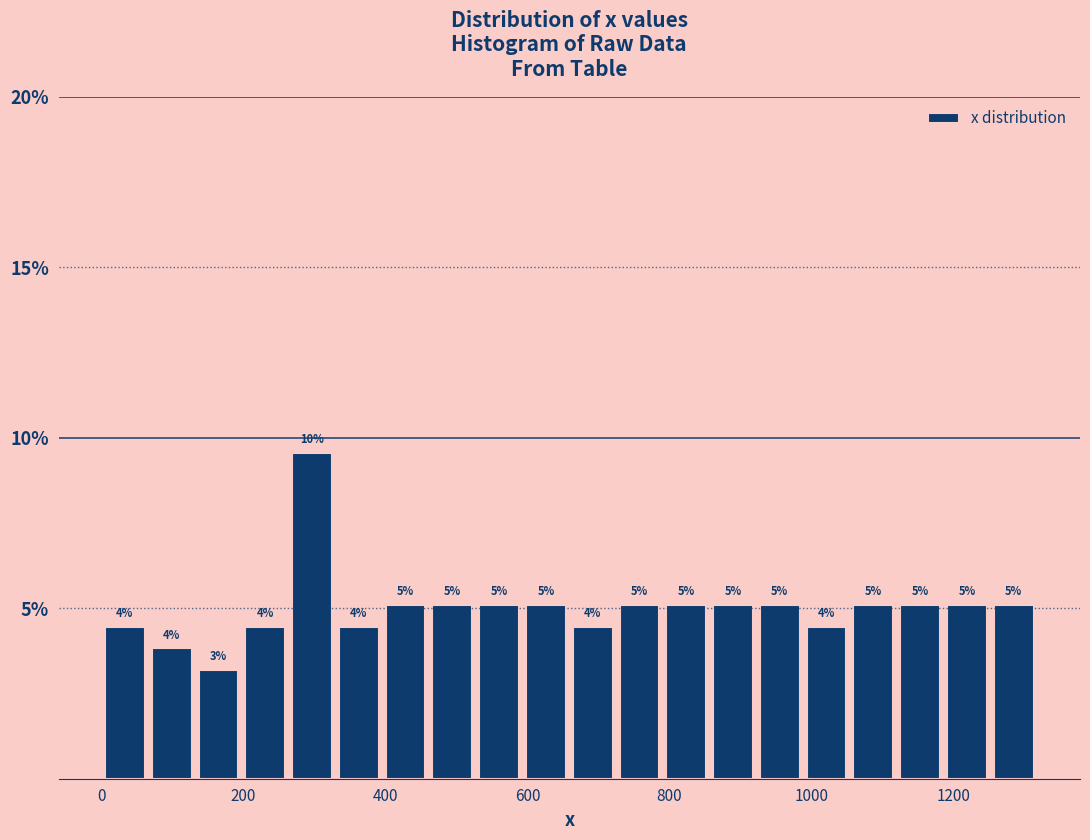

Read against the x-axis, roughly where is the centre of the tallest bar?

300